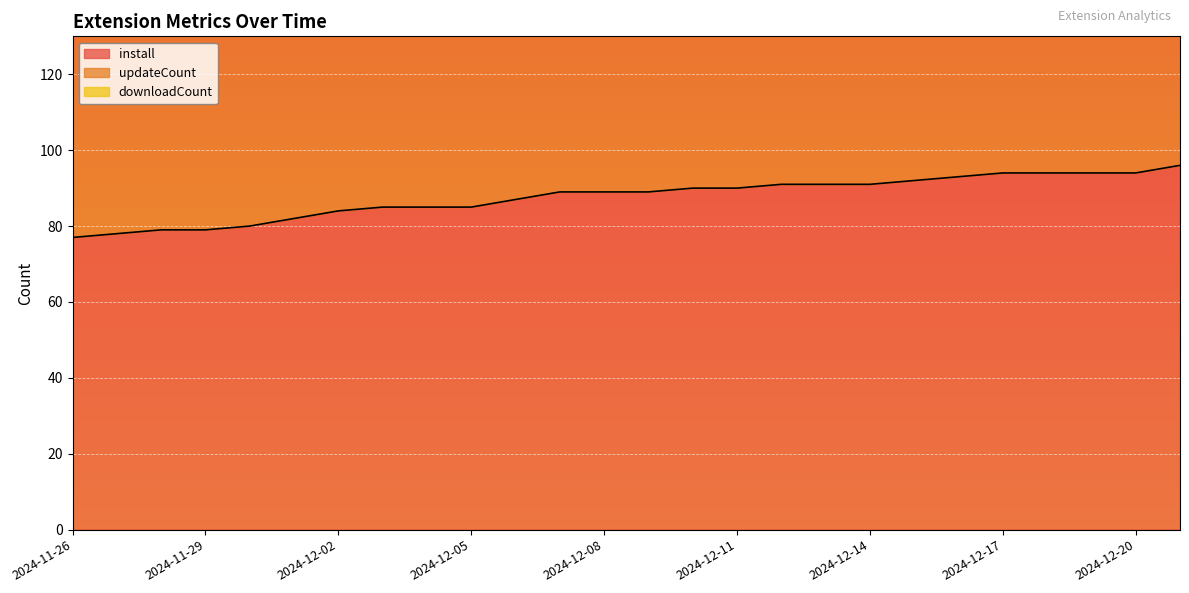

Where is install nearest to the value 86?

2024-12-03